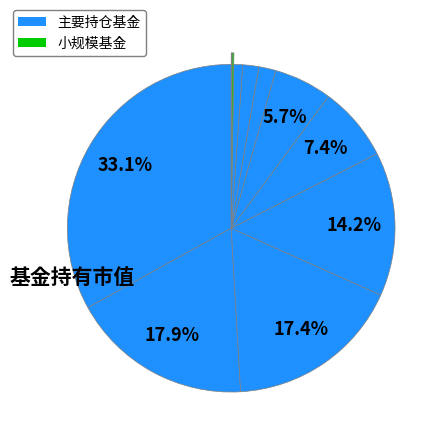

How many slices are in this pie chart?

11